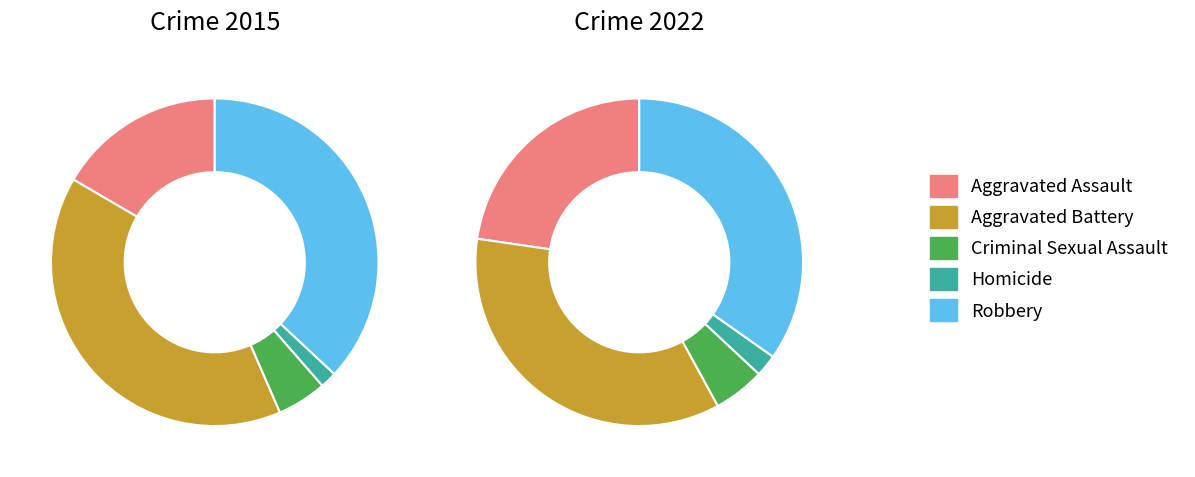

How many segments does this pie chart have?

5